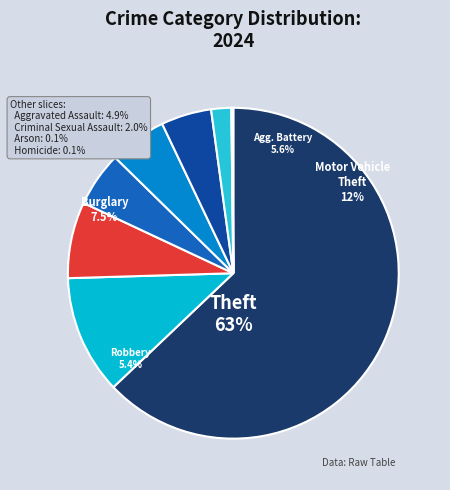

Count the number of slices in the pie.

9